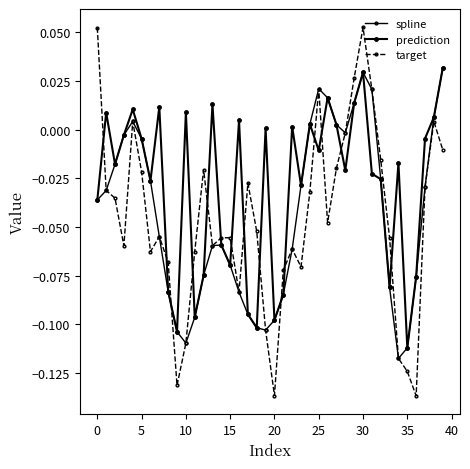

True or false: prediction and spline intersect in this chart.

False